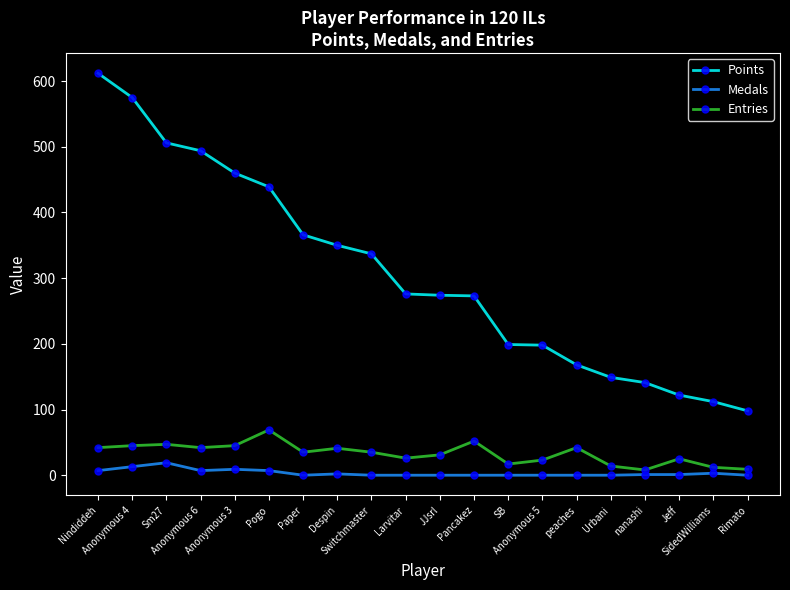

Which series has the largest total across all categories?

Points